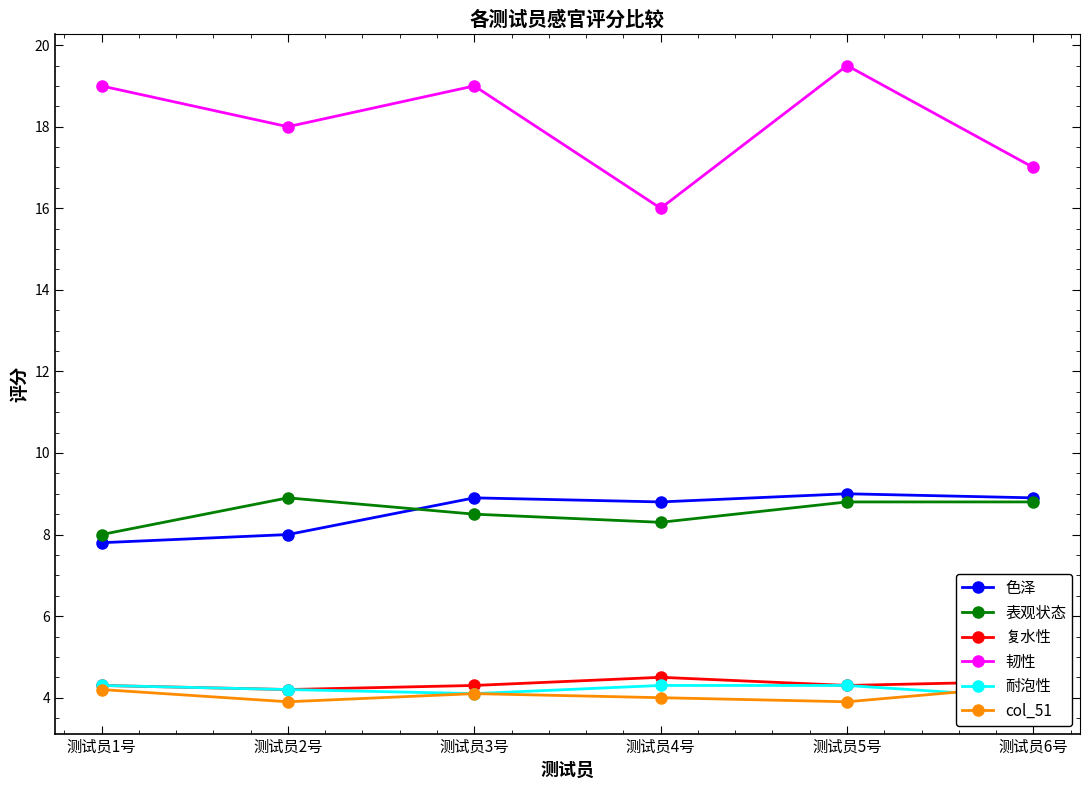

What value does the 表观状态 series have at 测试员1号?

8.0